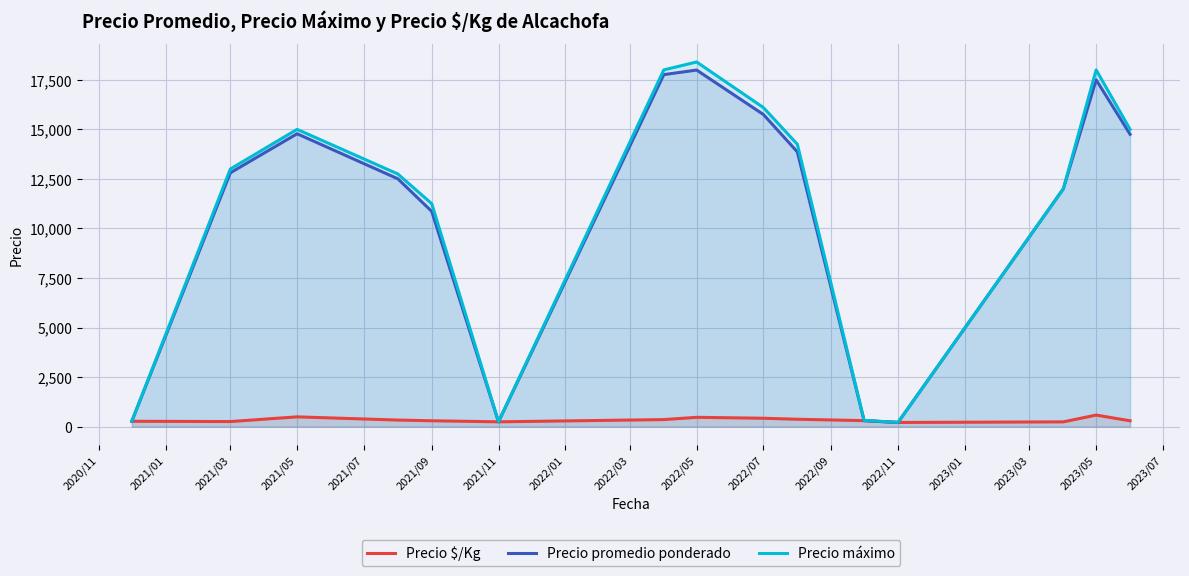

The value of Precio máximo at 2022/07 is 6724.9. True or false?

False